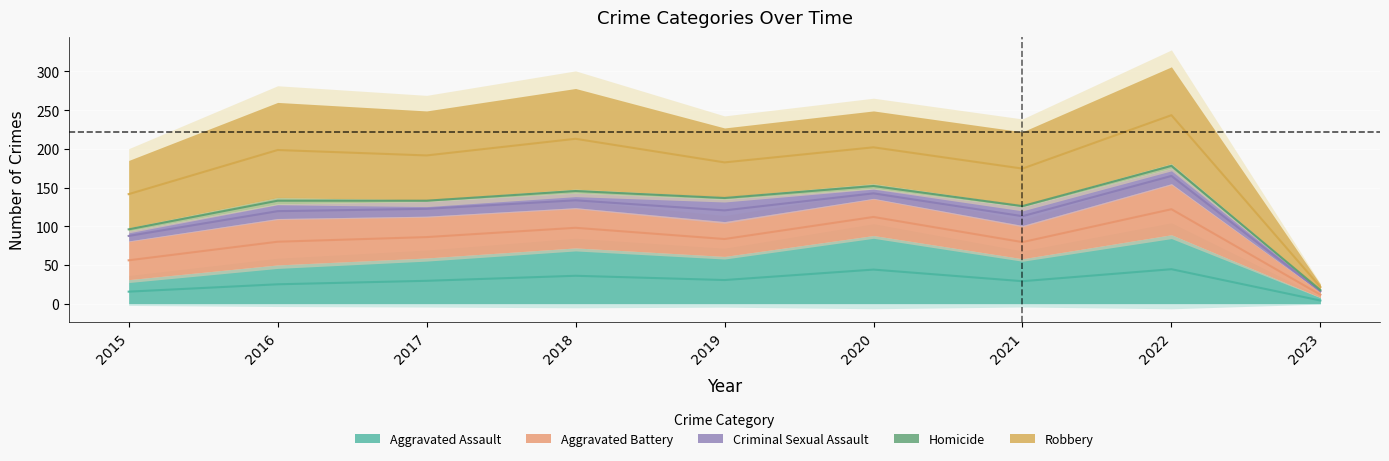

Does the chart display data point markers on the line(s)?

No